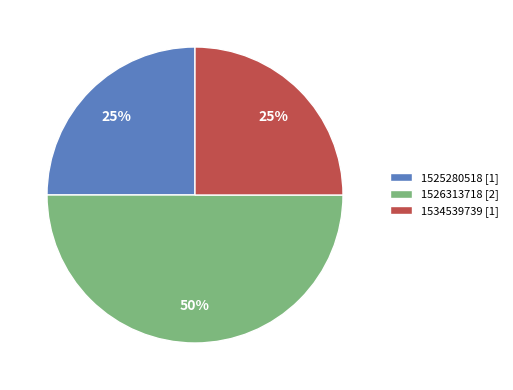

Do 1534539739 [1] and 1526313718 [2] together represent more than half of the pie?

Yes